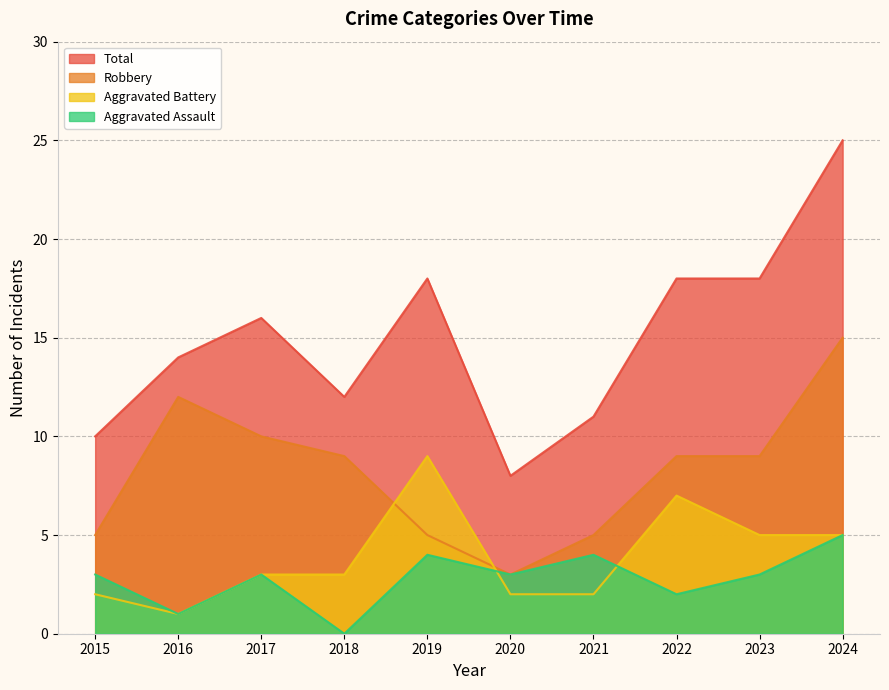

Rank the categories by Total value from lowest to highest.

2020, 2015, 2021, 2018, 2016, 2017, 2019, 2022, 2023, 2024